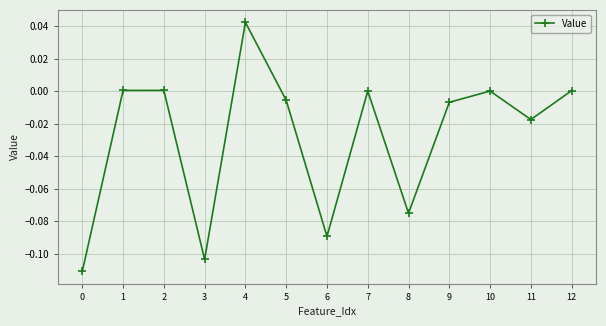

The chart shows a value of 0.0 at 12. True or false?

True